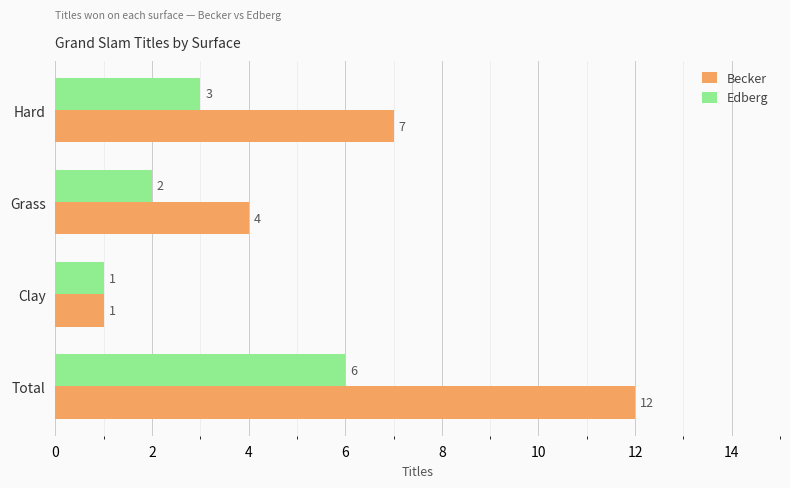

What is the sum of all Becker values?

24